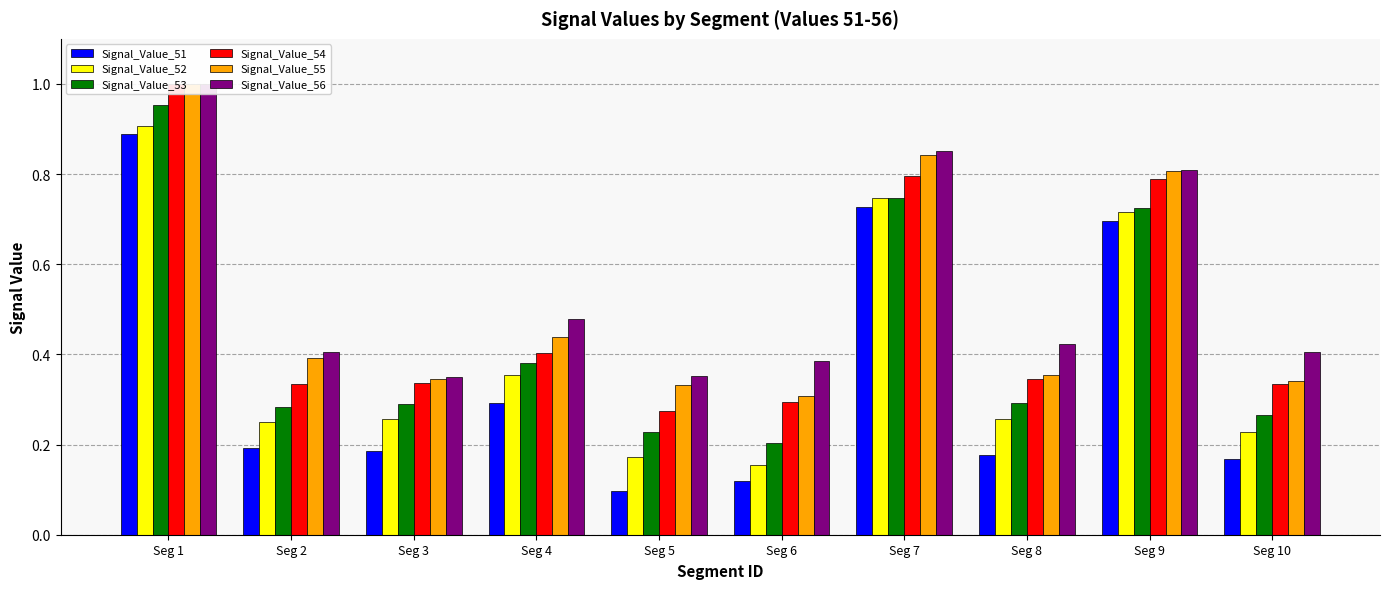

At how many categories does at least one series exceed 0?

10